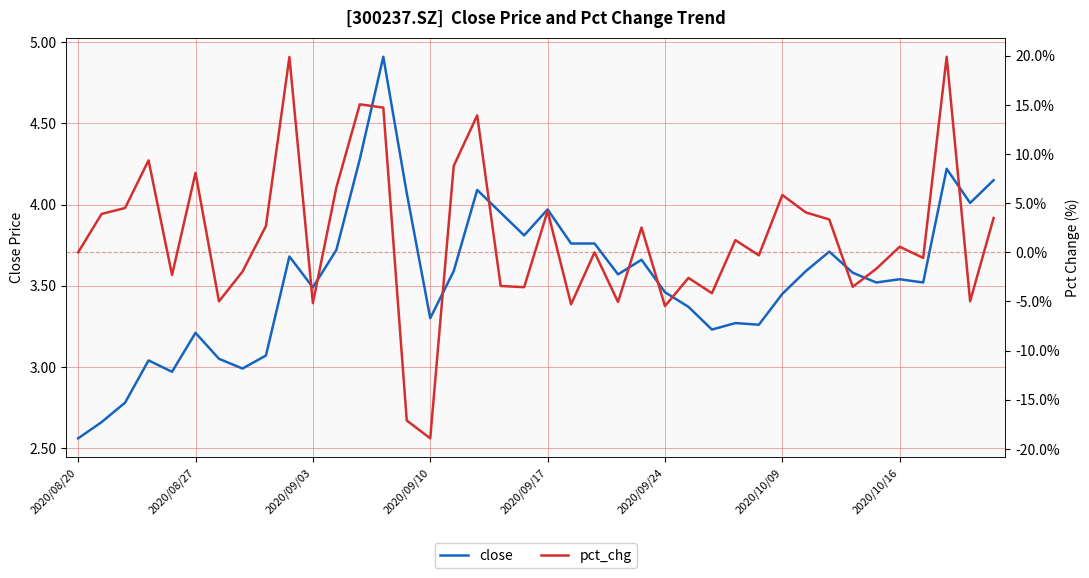

How many intersections are there between pct_chg and close?

16